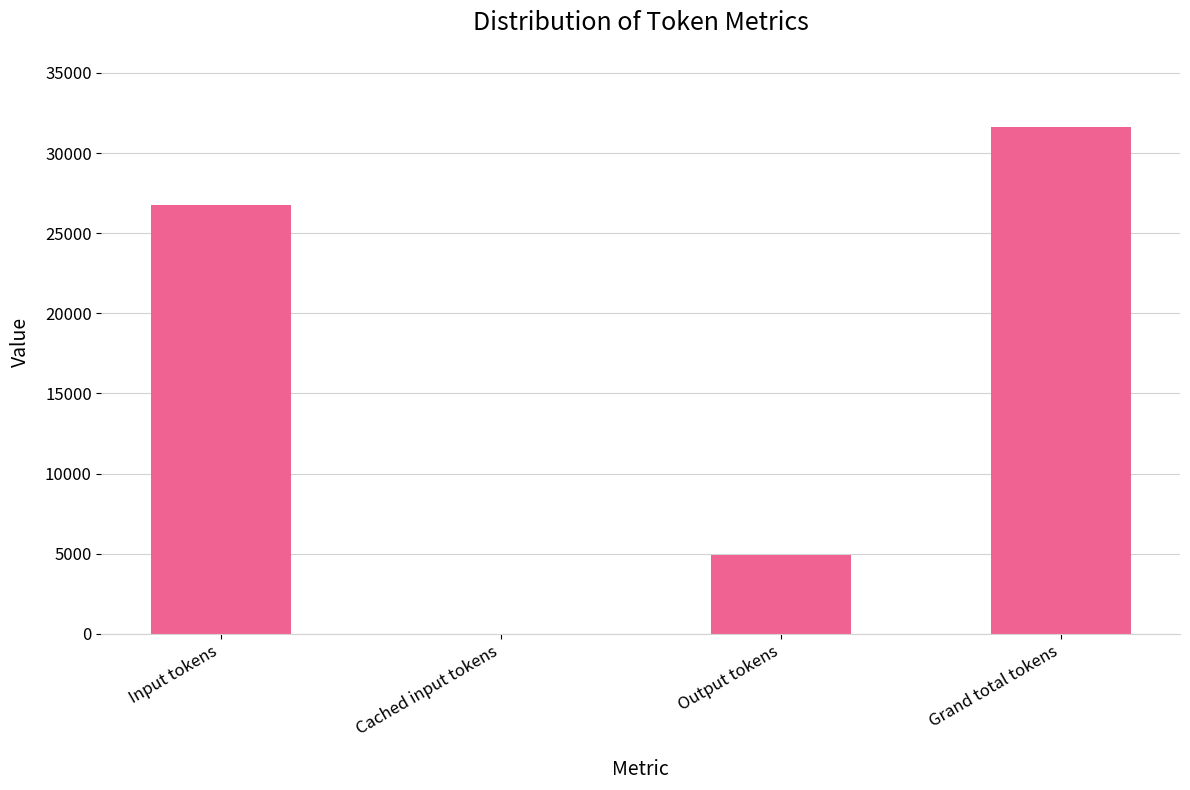

What is the sum of the values at Grand total tokens and Output tokens?

36534